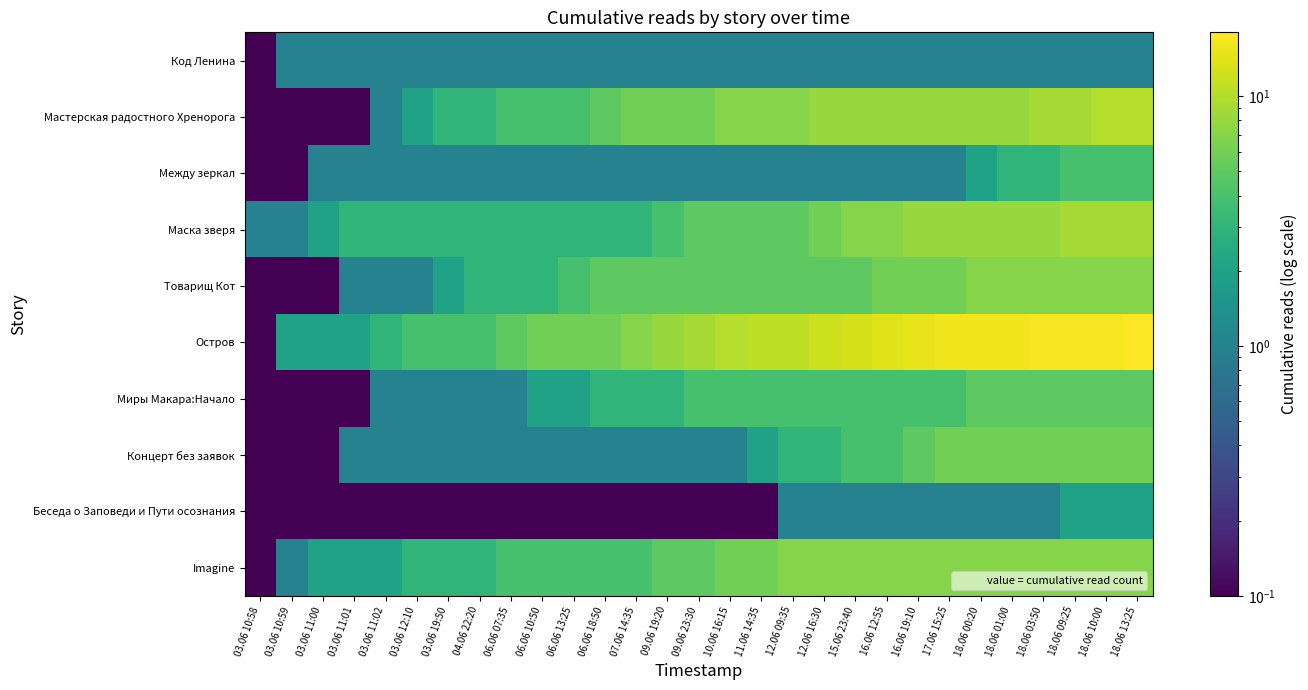

Which series has the largest range (max minus min)?

Остров